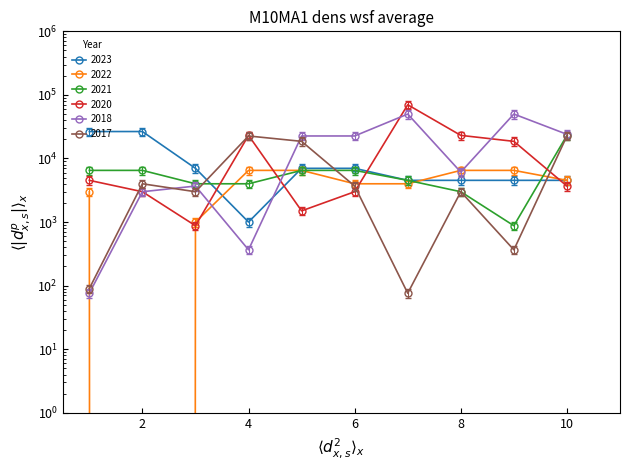

Between 4 and 6, which is larger?

6